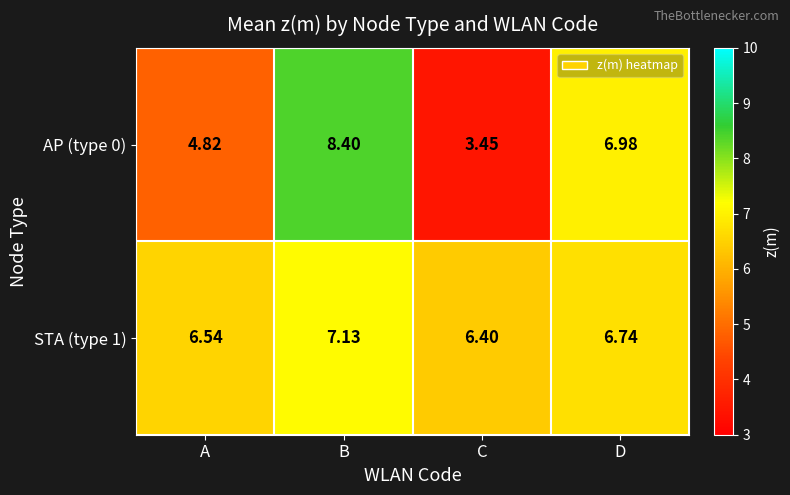

List the labels in order of AP (type 0) value, smallest first.

C, A, D, B